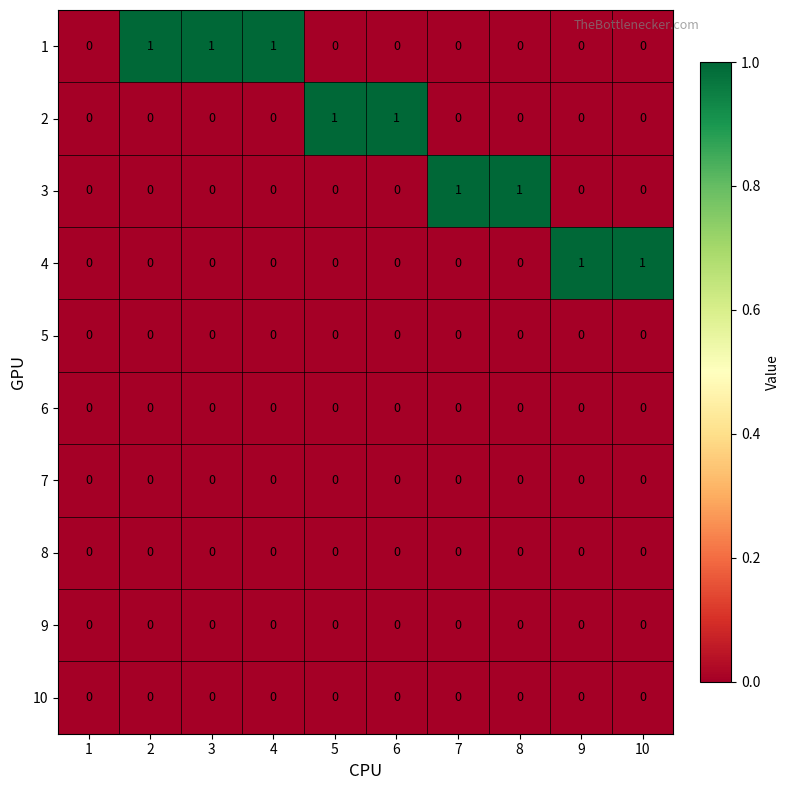

The 4 series shows 1 at 9. True or false?

True